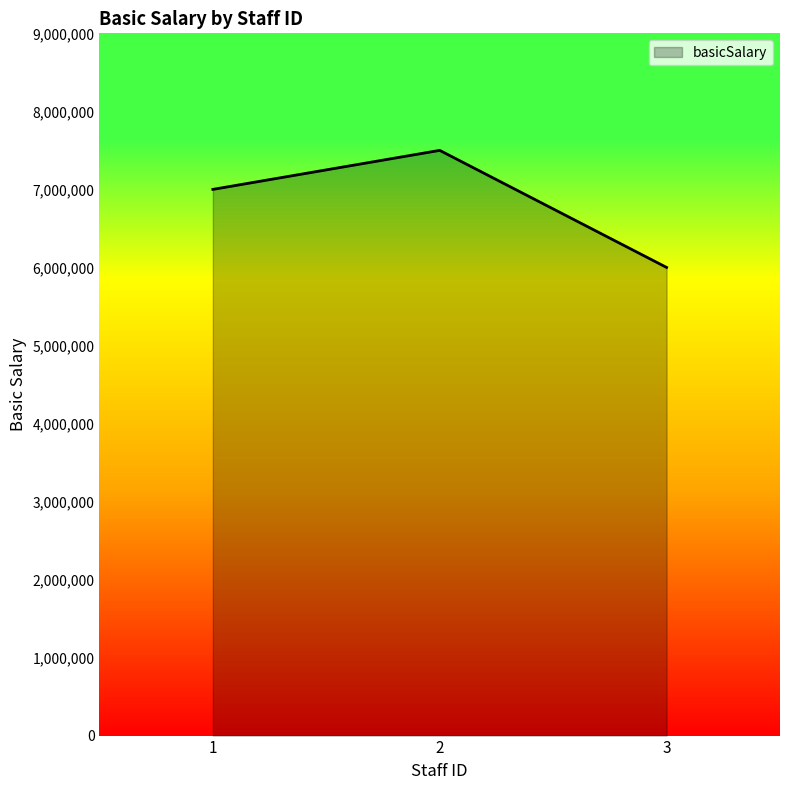

What is the difference between the values at 2 and 1?

500000